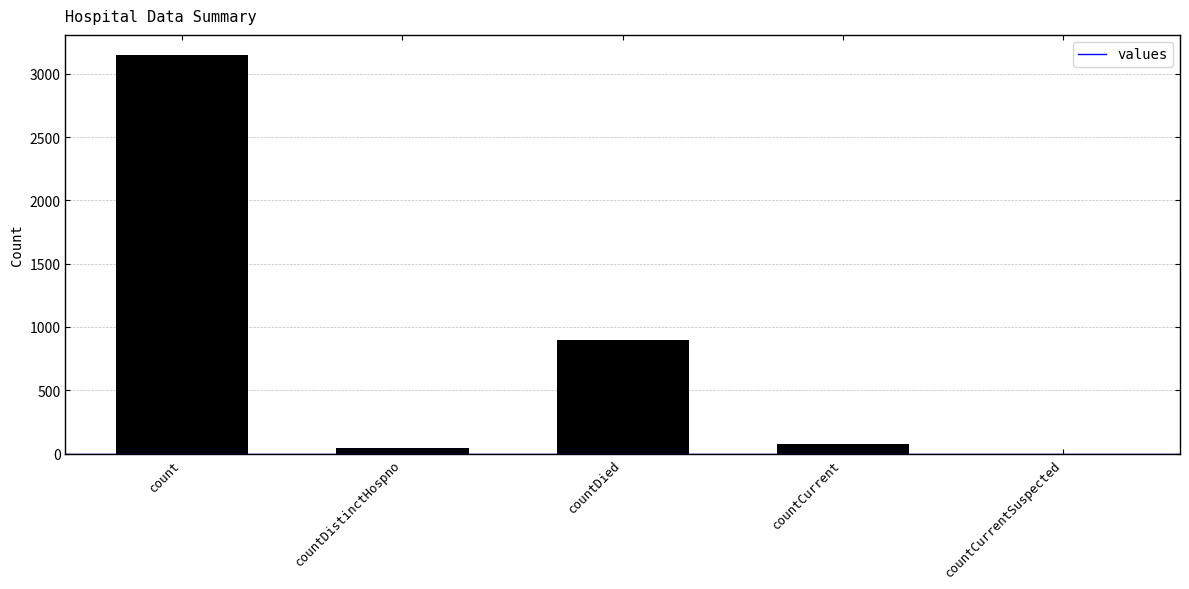

What is the change in value from countCurrent to countCurrentSuspected?

-72